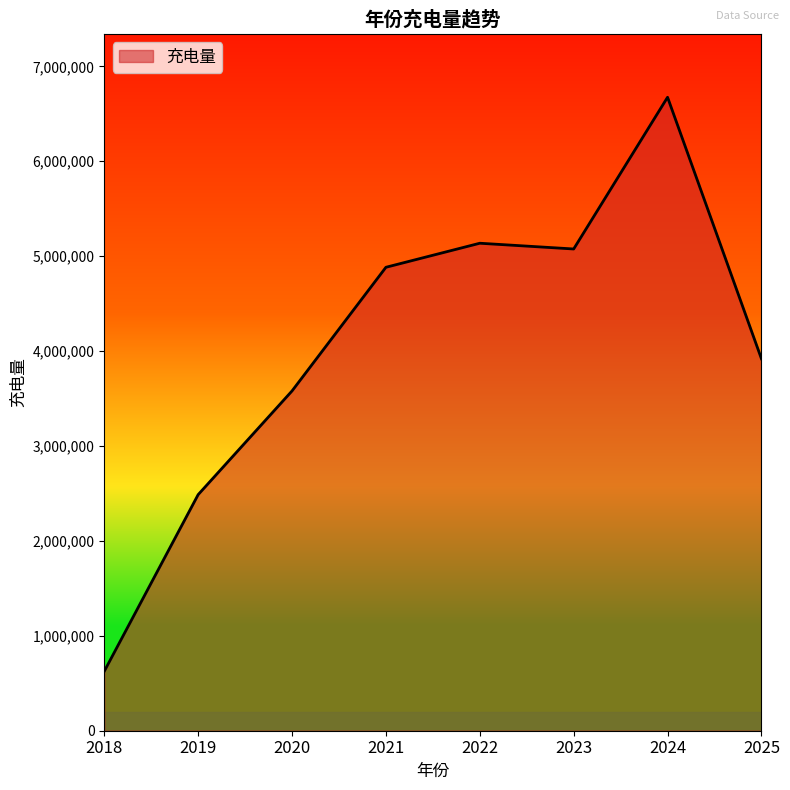

How many values are below 4883217?

4